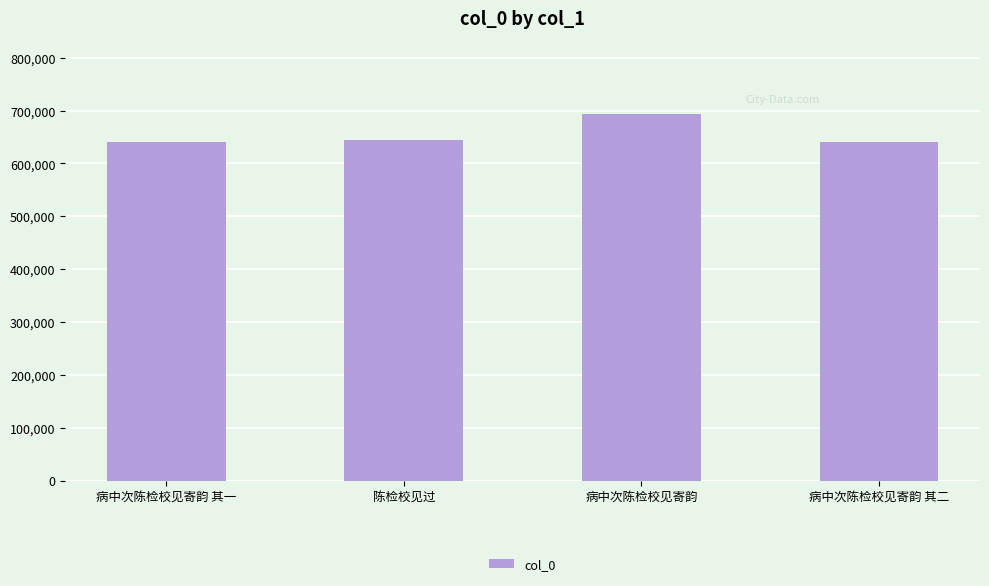

What is the value of the 4th bar from the left?

640283